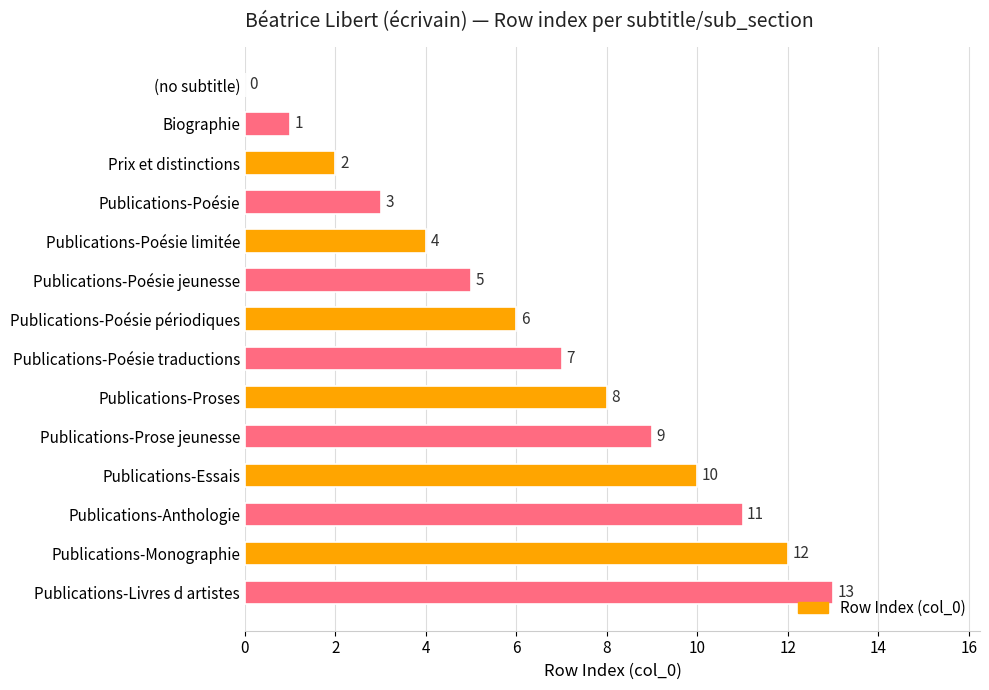

True or false: the data shows 4 at Publications-Poésie limitée.

True